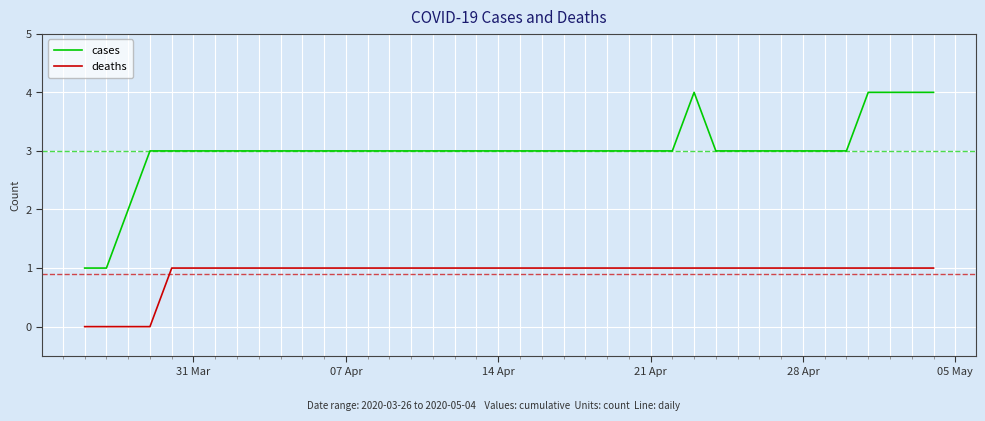

What is the difference between the maximum and minimum values in the cases series?

3